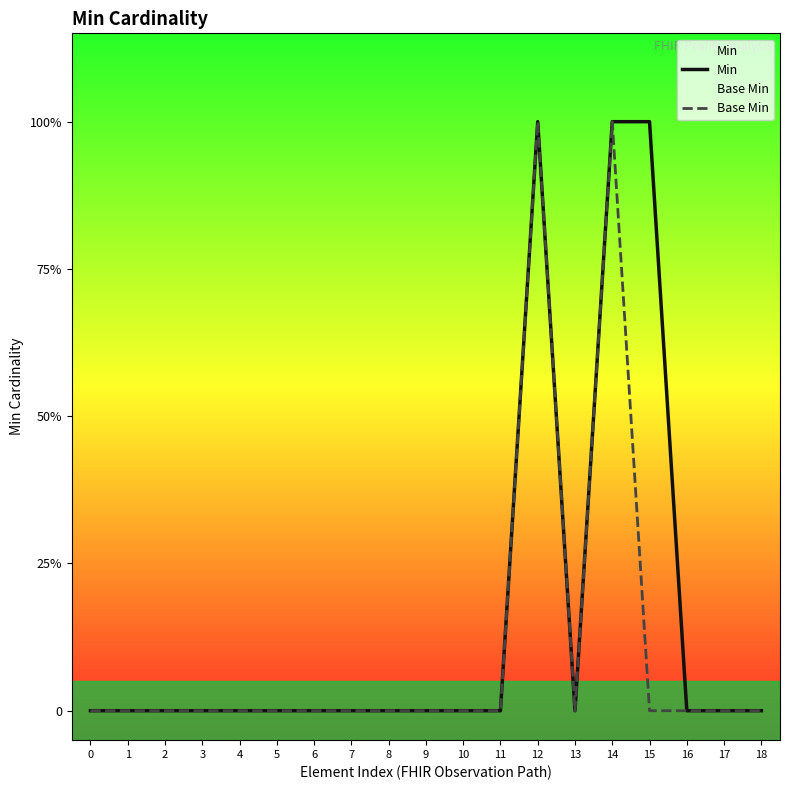

True or false: Base Min and Min cross at least once.

False